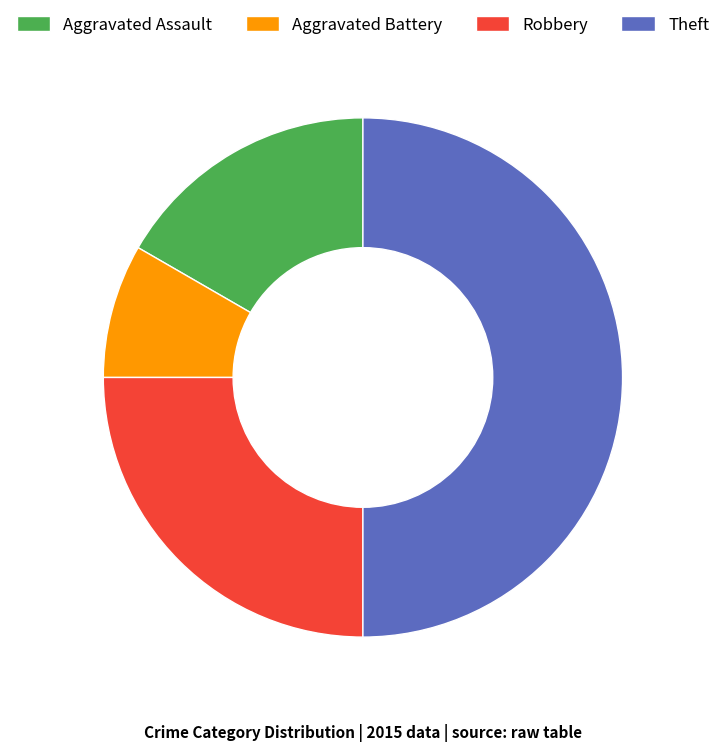

Which category has the biggest portion of the pie?

Theft